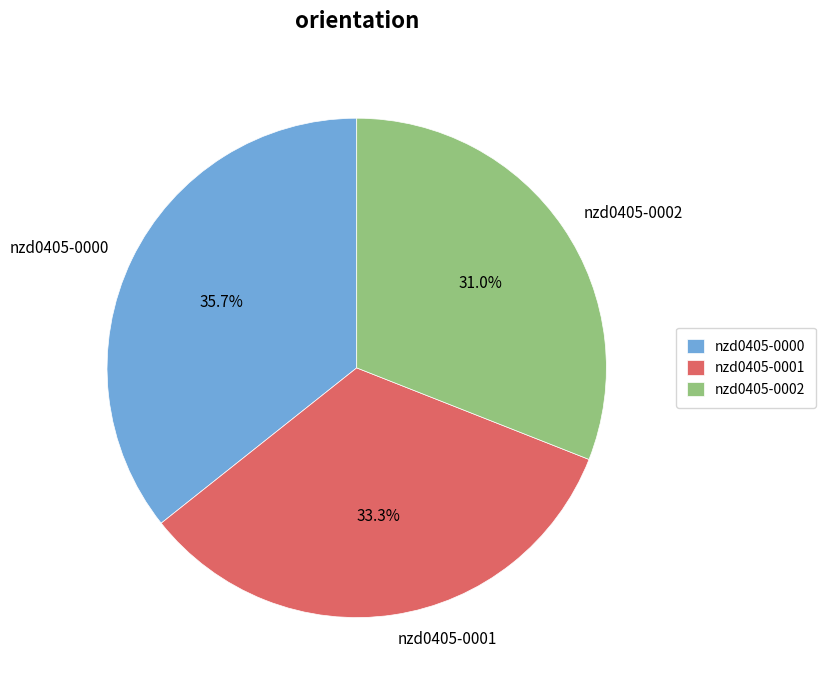

How many slices are in this pie chart?

3